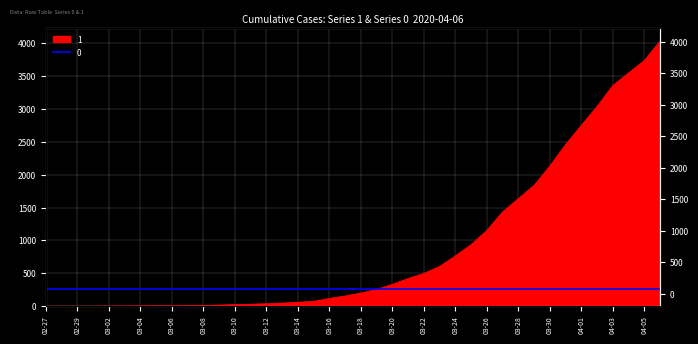

What is the label of the 29th point from the right?

2020-03-09